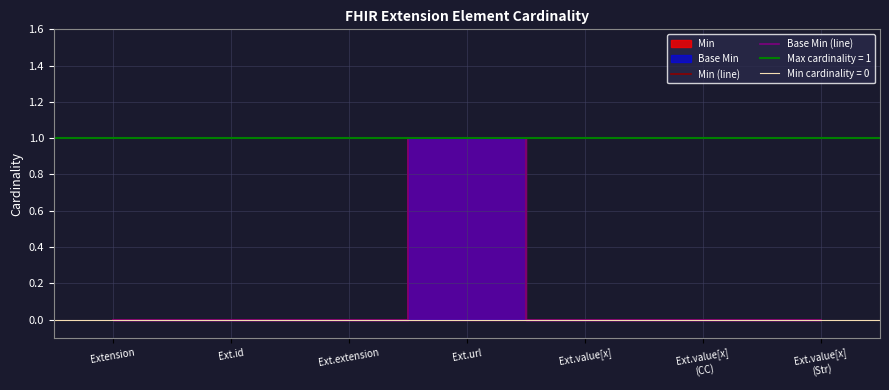

Reading right to left, list all the values displayed in this chart.

Min (line): 0	0	0	1	0	0	0
Base Min (line): 0	0	0	1	0	0	0